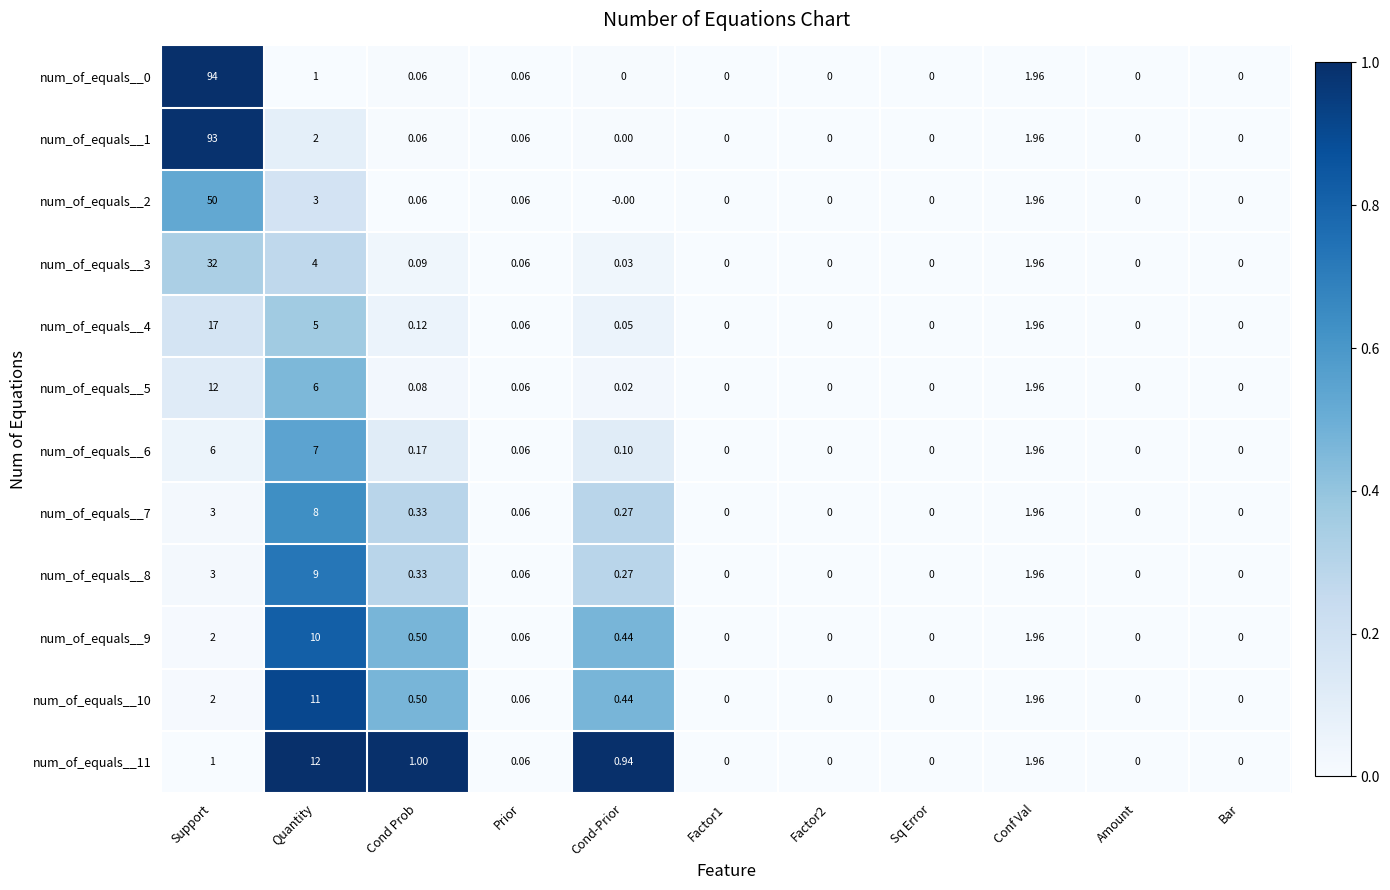

At which category is the sum across all series the highest?

Support